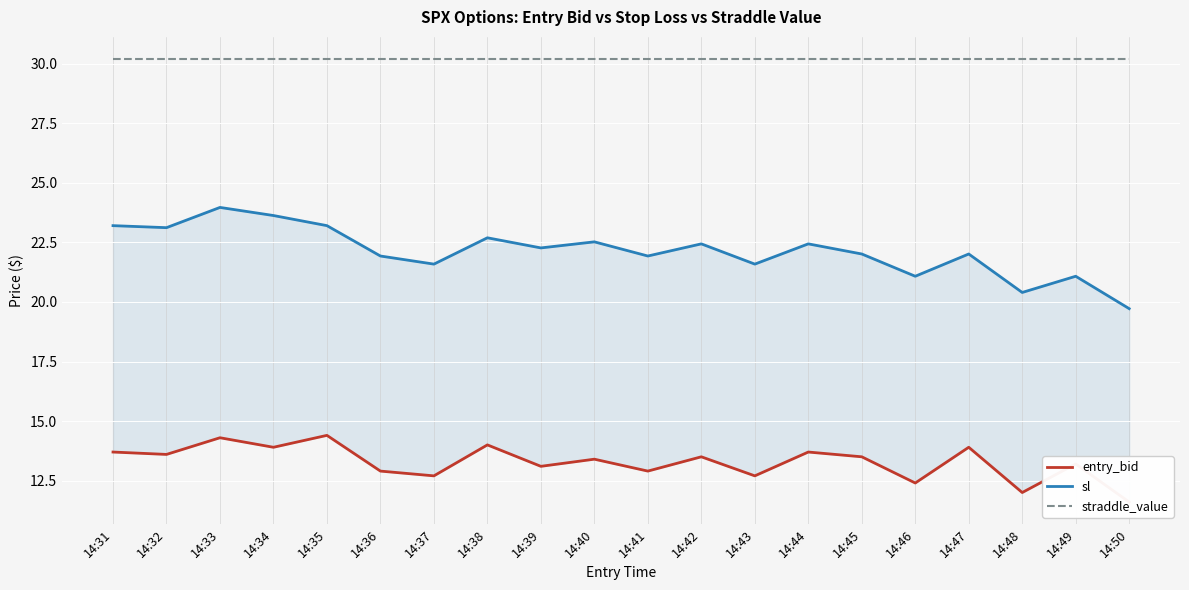

Which series changed the most between 14:35 and 14:50?

sl